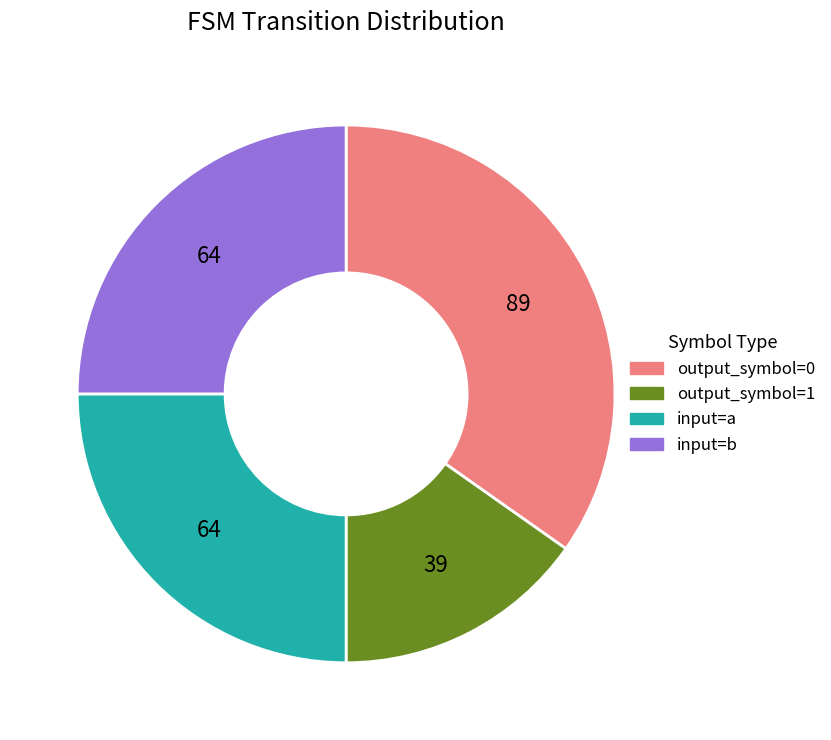

Which category has the smallest portion of the pie?

output_symbol=1